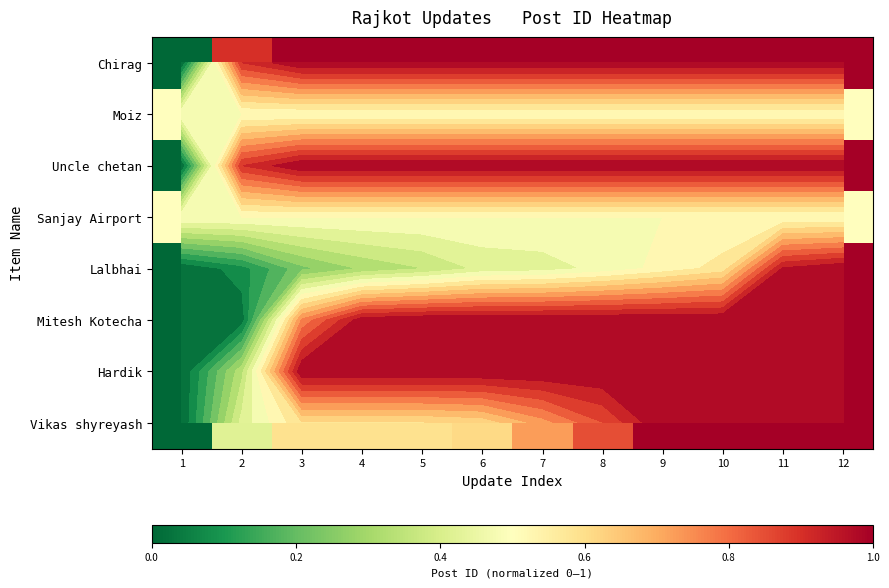

True or false: Lalbhai has a value of 1.0 at 12.

True